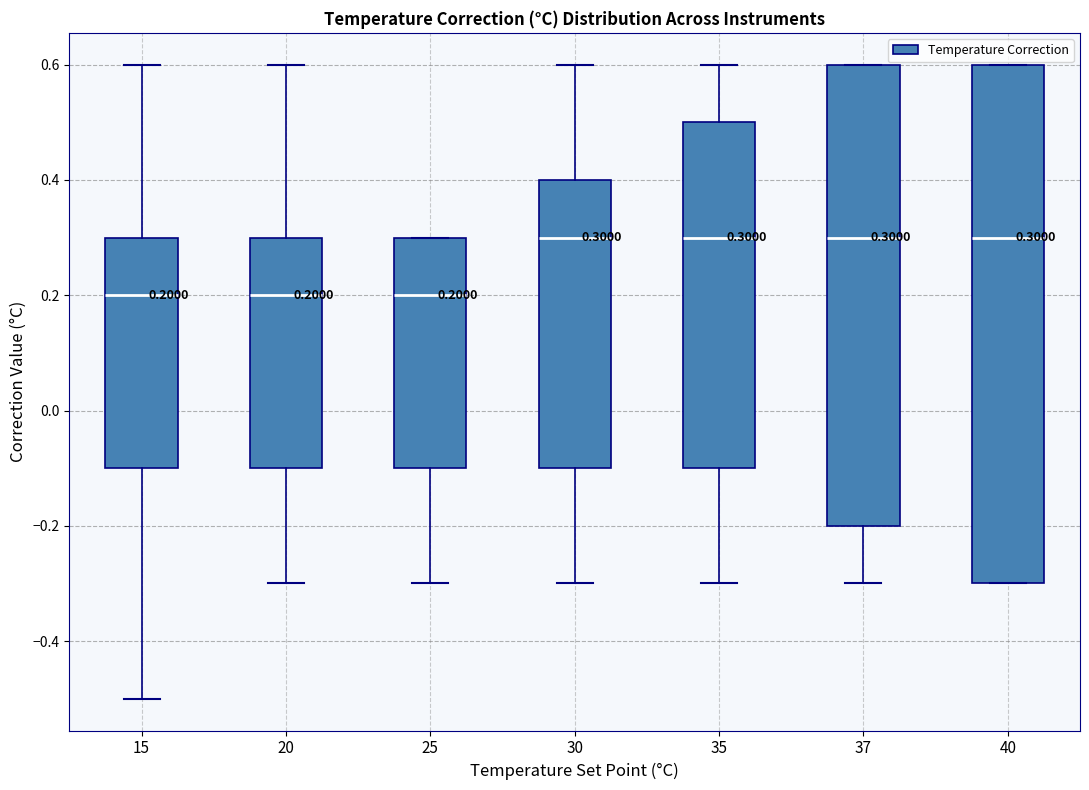

Comparing the boxes themselves (not the whiskers), which one is the tallest?

40